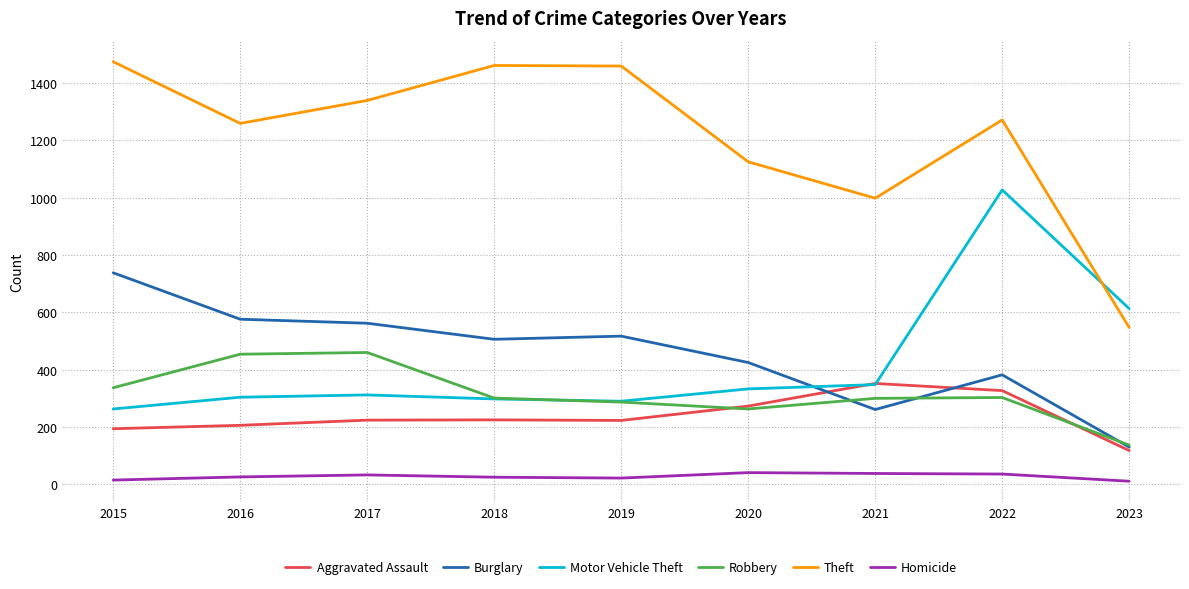

What is the minimum value for Aggravated Assault?

118